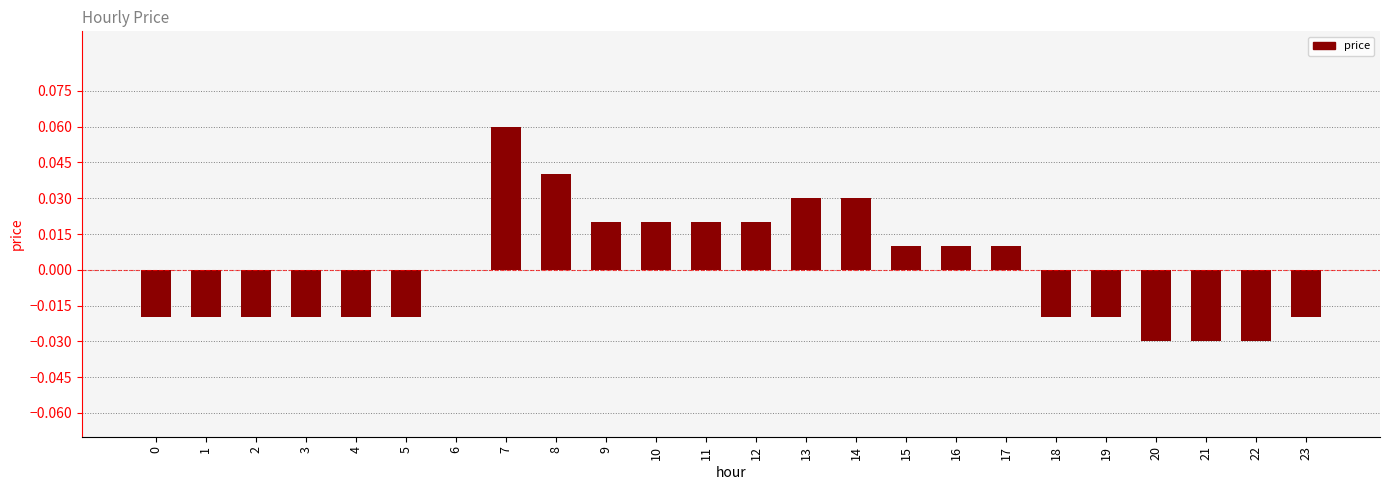

What is the change in value from 2 to 7?

+0.1